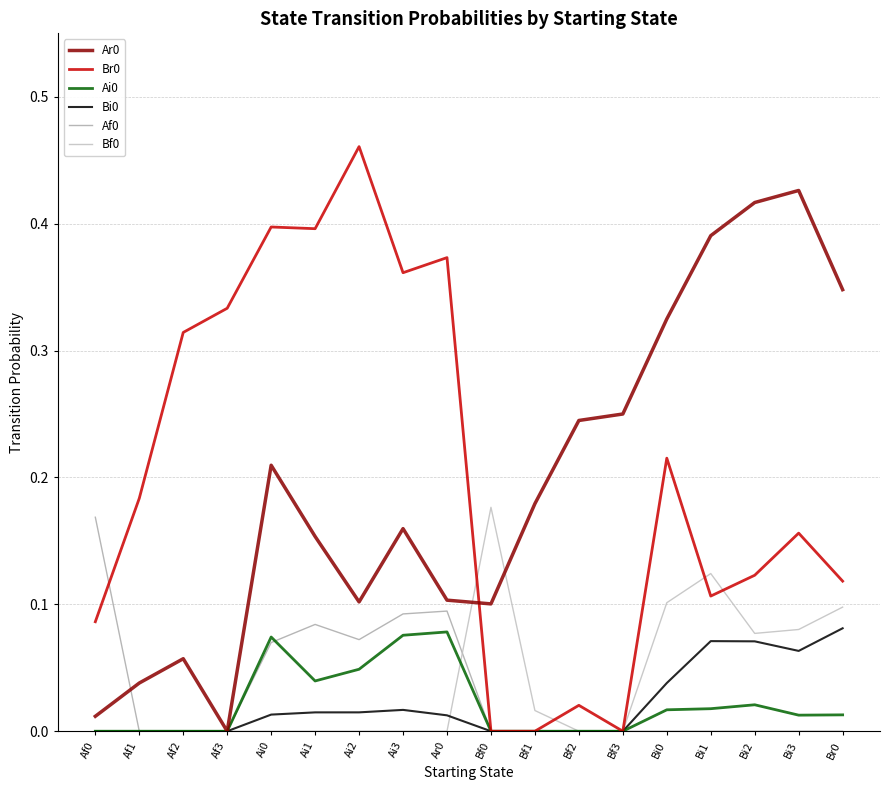

True or false: Br0 and Bi0 intersect in this chart.

False